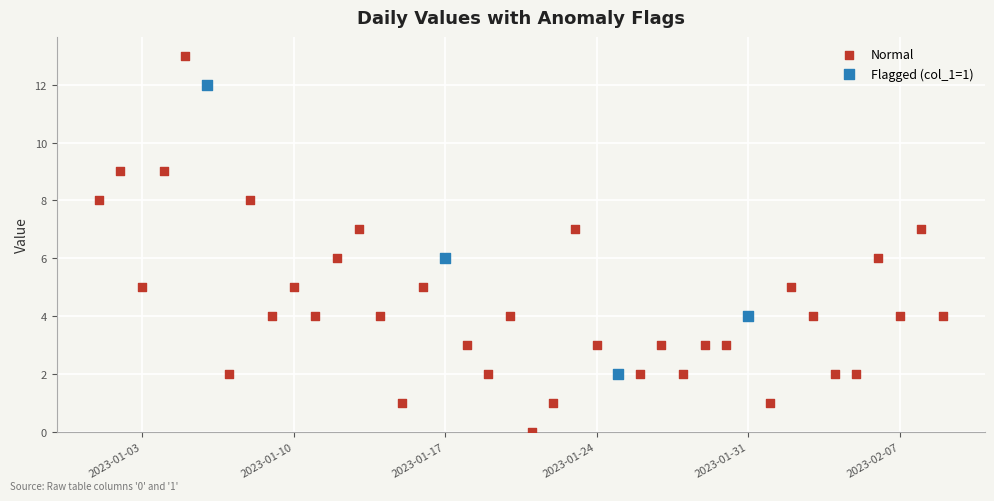

Which series reaches the minimum Y coordinate?

Normal